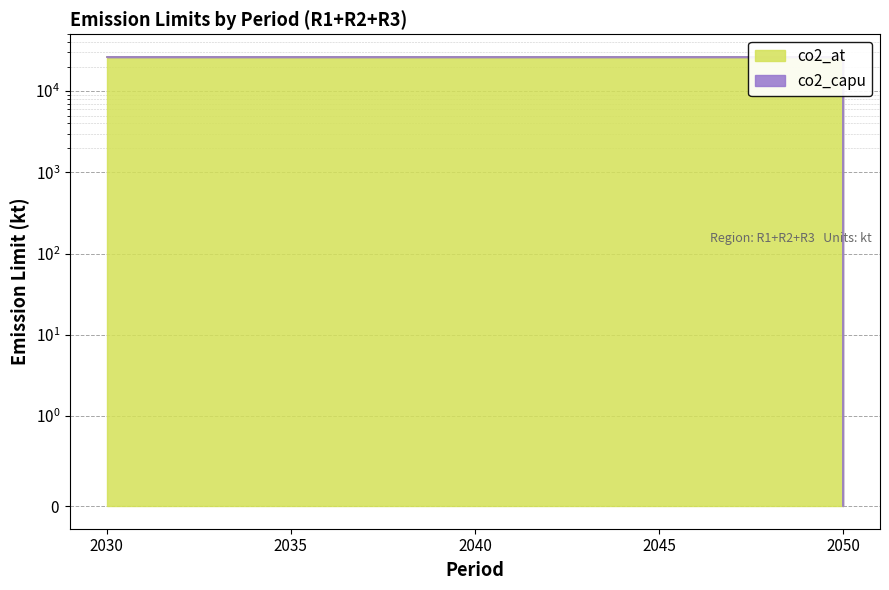

How many lines are shown in the chart?

1